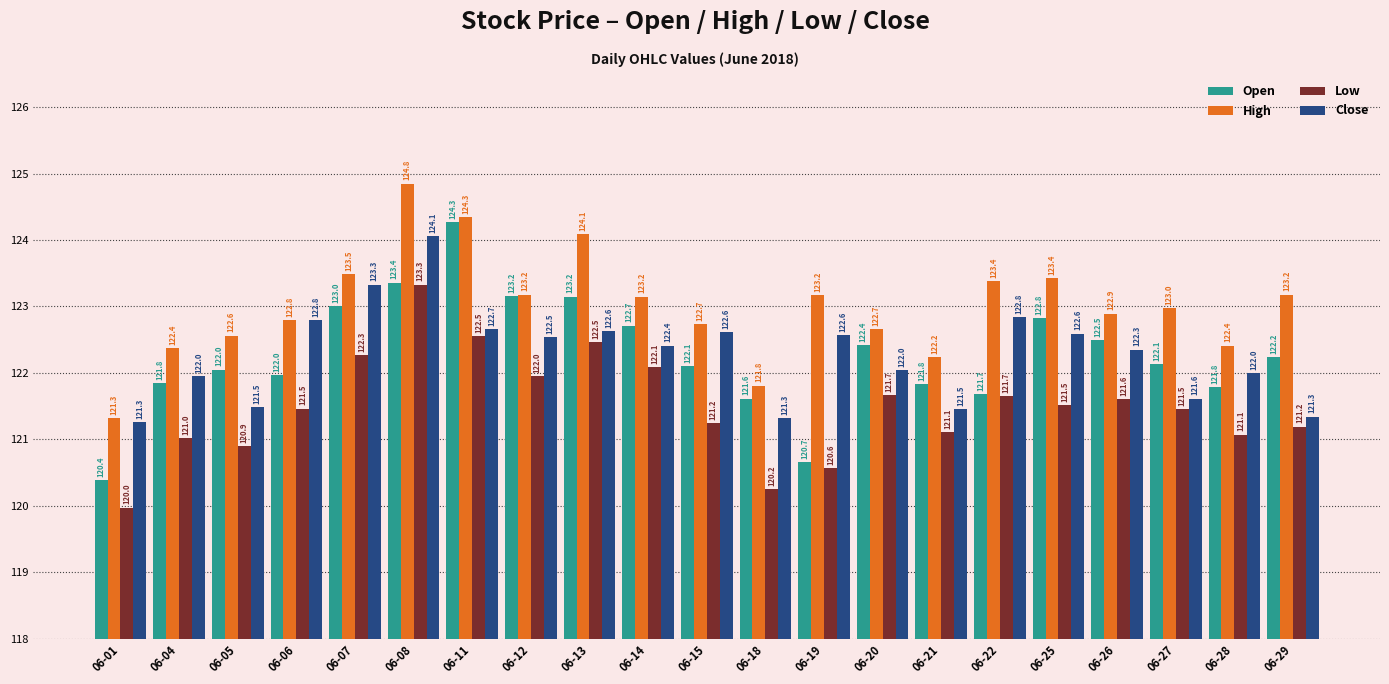

What is the spread (max minus min) of values at 06-21?

1.1